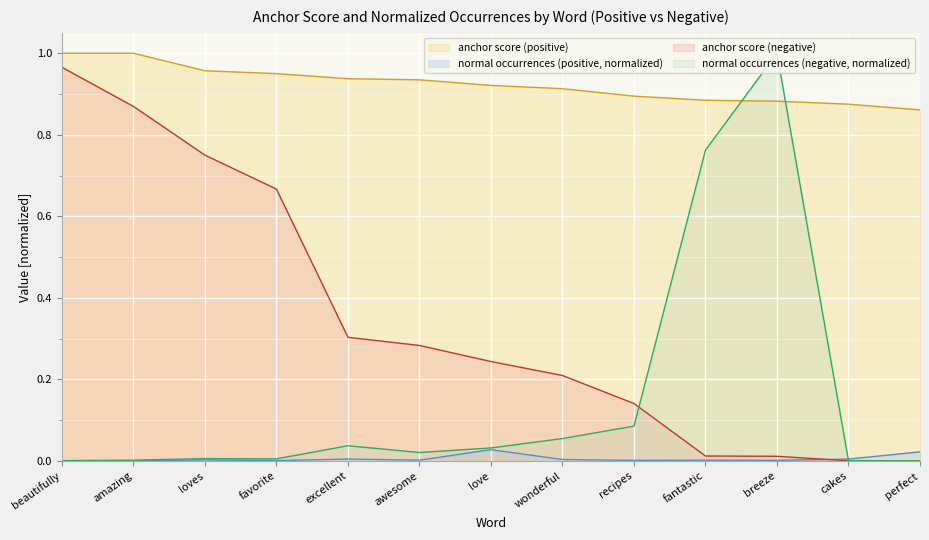

Reading left to right, what are all the values shown in this chart?

anchor score (positive): 1.0	1.0	1.0	0.9	0.9	0.9	0.9	0.9	0.9	0.9	0.9	0.9	0.9
normal (positive): 0.0	0.0	0.0	0.0	0.0	0.0	0.0	0.0	0.0	0.0	0.0	0.0	0.0
anchor score (negative): 1.0	0.9	0.8	0.7	0.3	0.3	0.2	0.2	0.1	0.0	0.0	0.0	0.0
normal (negative): 0.0	0.0	0.0	0.0	0.0	0.0	0.0	0.1	0.1	0.8	1.0	0.0	0.0